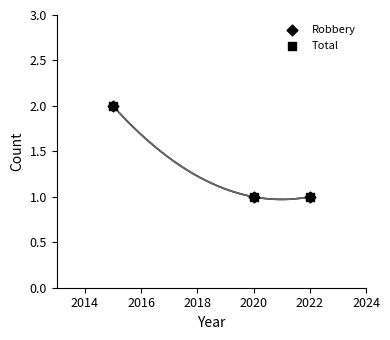

Which series has the widest spread of Y values?

Robbery